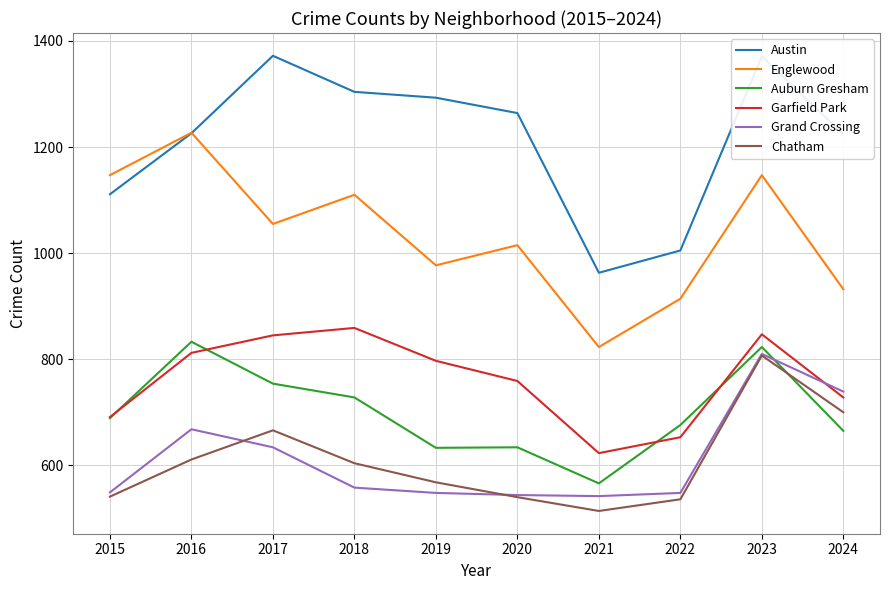

What is the maximum value shown in the chart?

1372